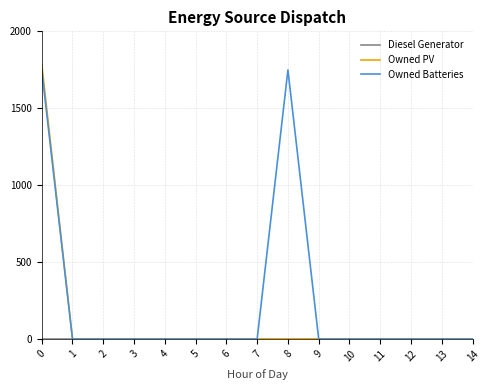

Which series has the widest spread of values?

Owned PV